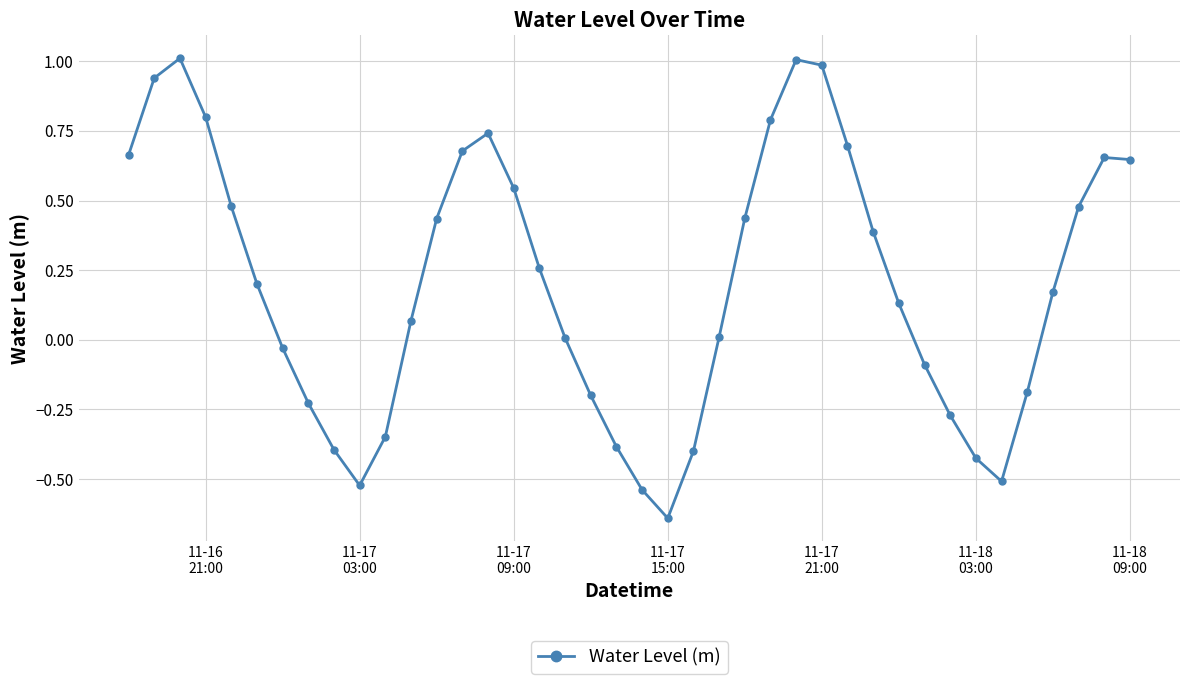

What is the value of the 26th point from the left?

0.8